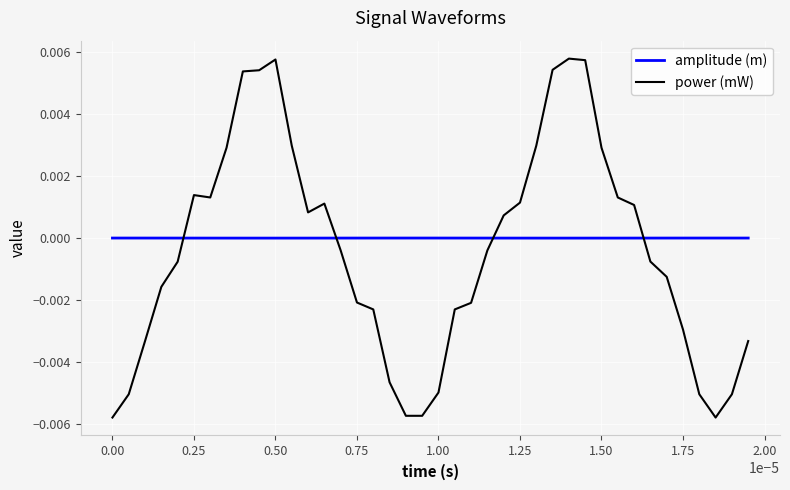

Rank the series by their maximum value, from lowest to highest.

amplitude (m), power (mW)